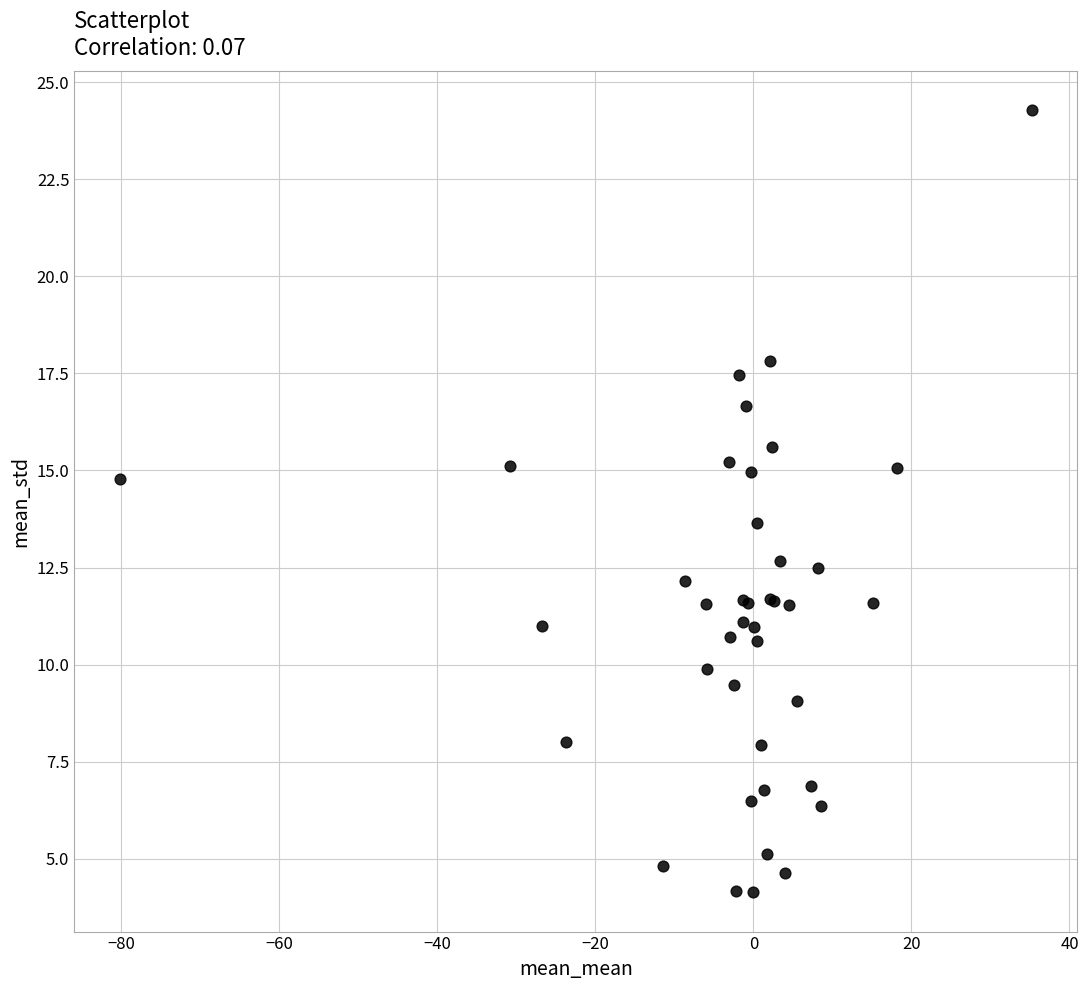

What Y value in the scatter plot is closest to 14?

13.6